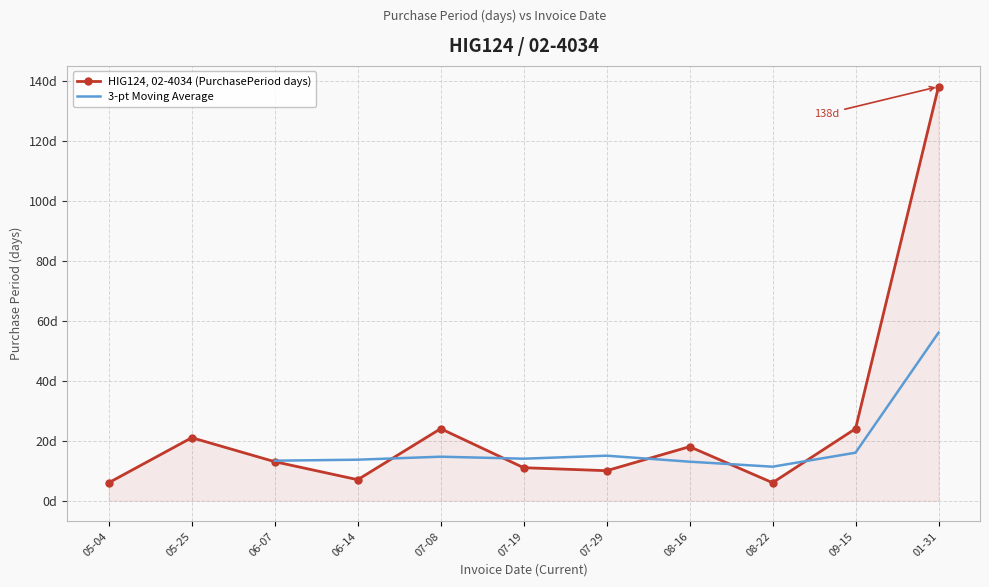

What is the approximate value at 05-25, to the nearest 5?

20